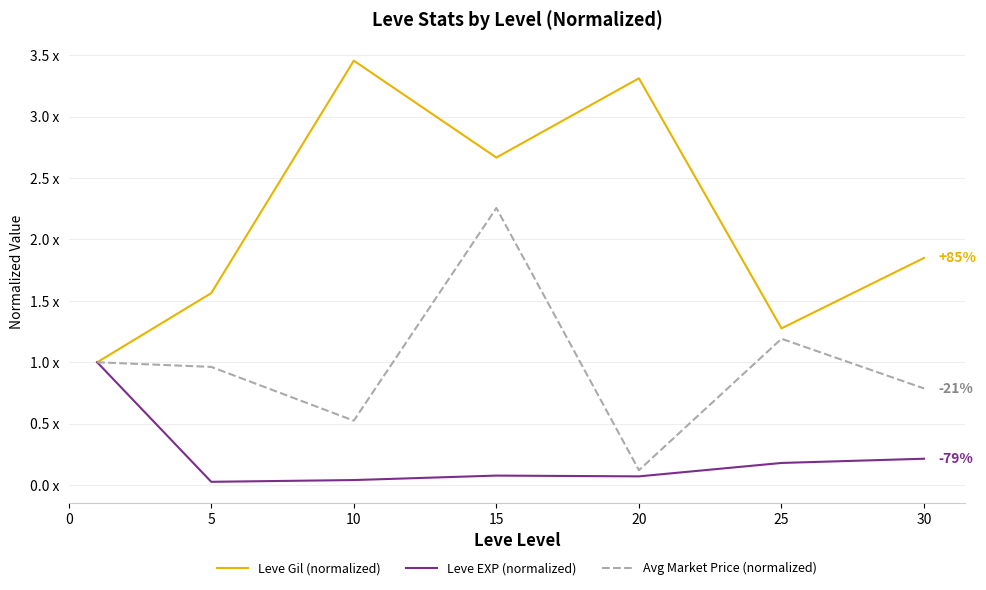

True or false: Leve EXP (normalized) and Avg Market Price (normalized) cross at least once.

False